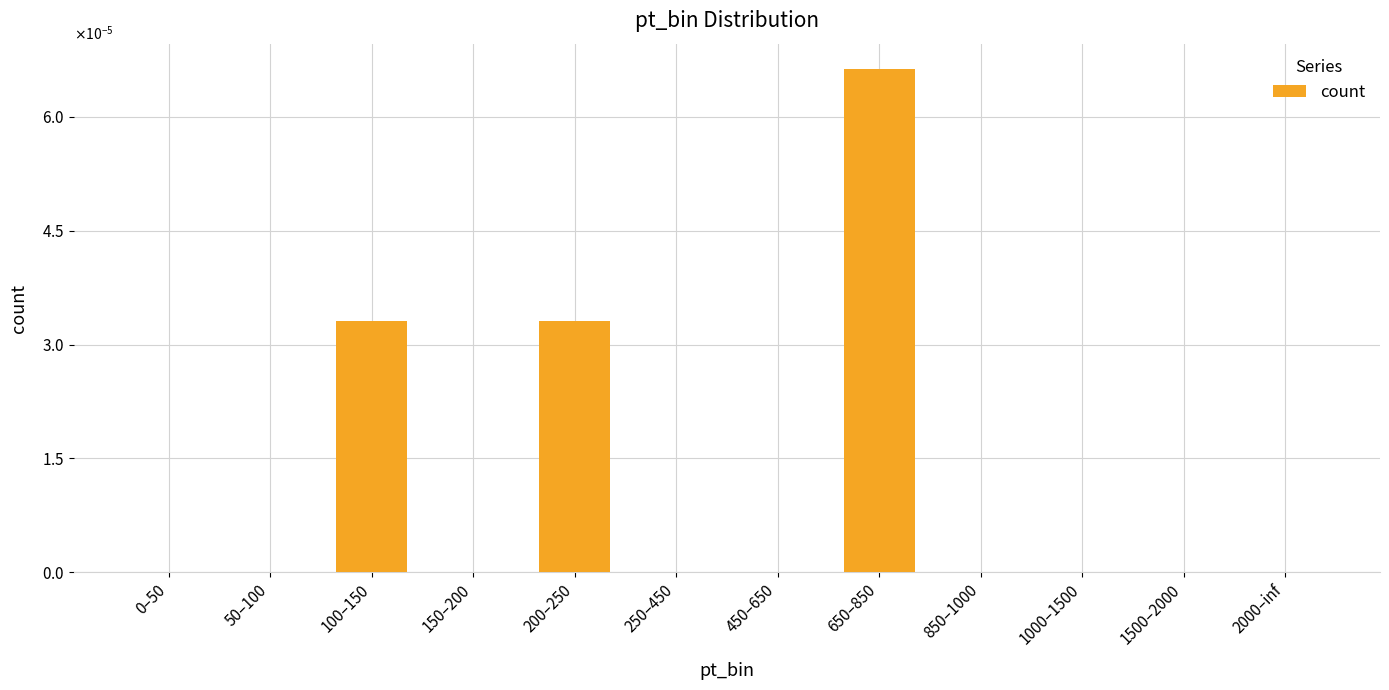

Are the bars horizontal?

No